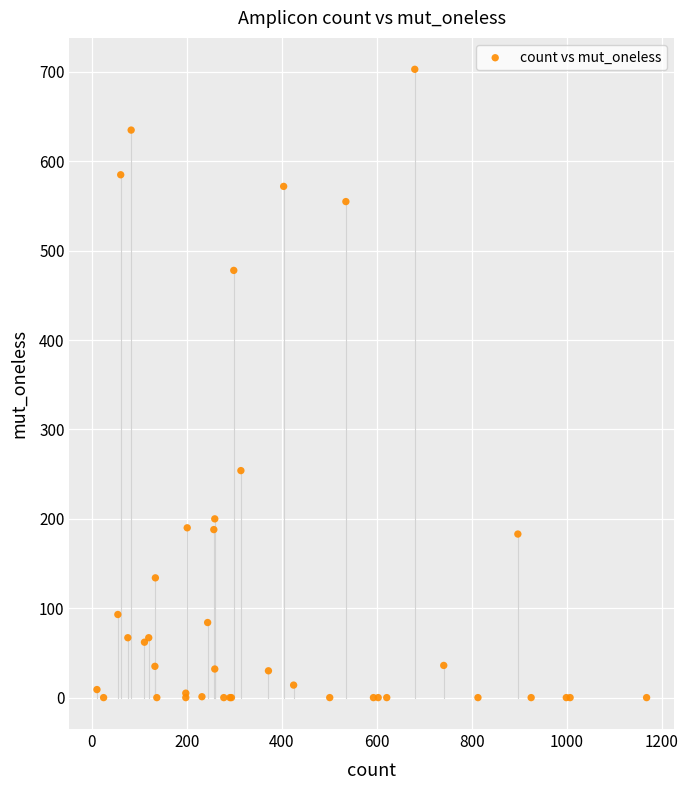

What Y value in the scatter plot is closest to 351?

254